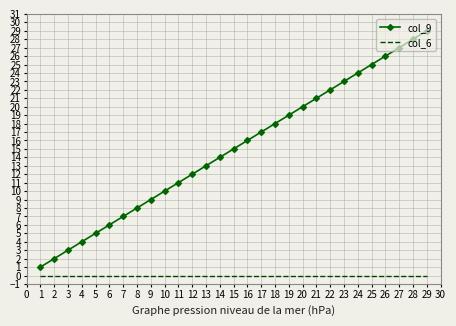

Which series has the largest range (max minus min)?

col_9